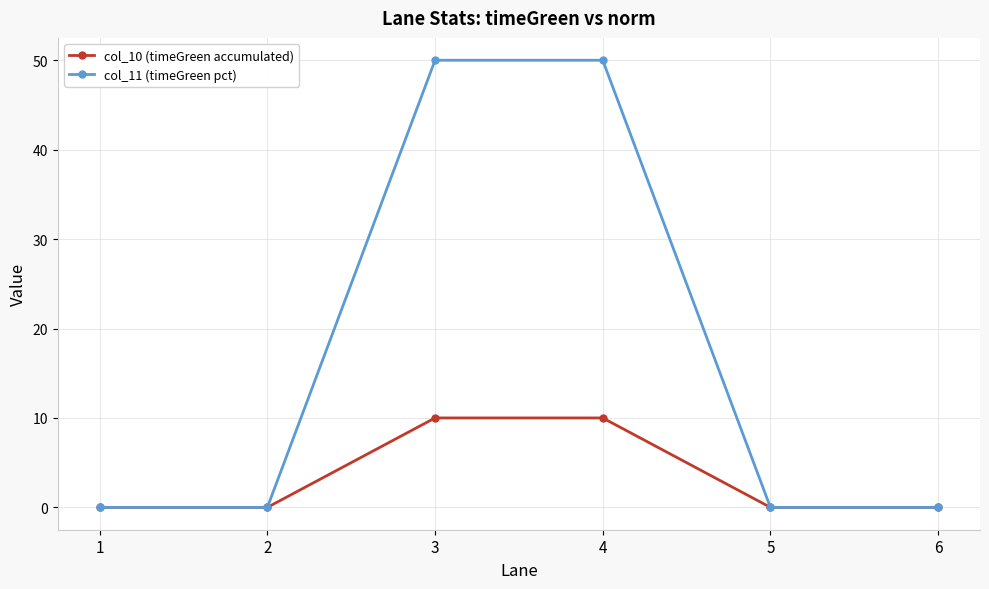

Reading left to right, list all the values displayed in this chart.

col_10 (timeGreen accumulated): 0	0	10	10	0	0
col_11 (timeGreen pct): 0	0	50	50	0	0